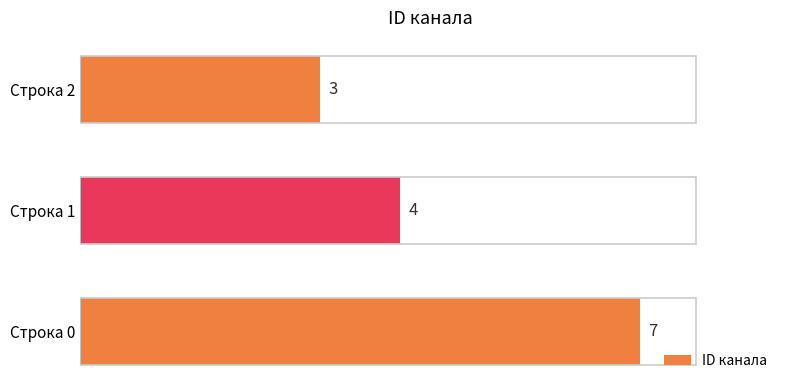

Rank the categories by value from lowest to highest.

Строка 2, Строка 1, Строка 0